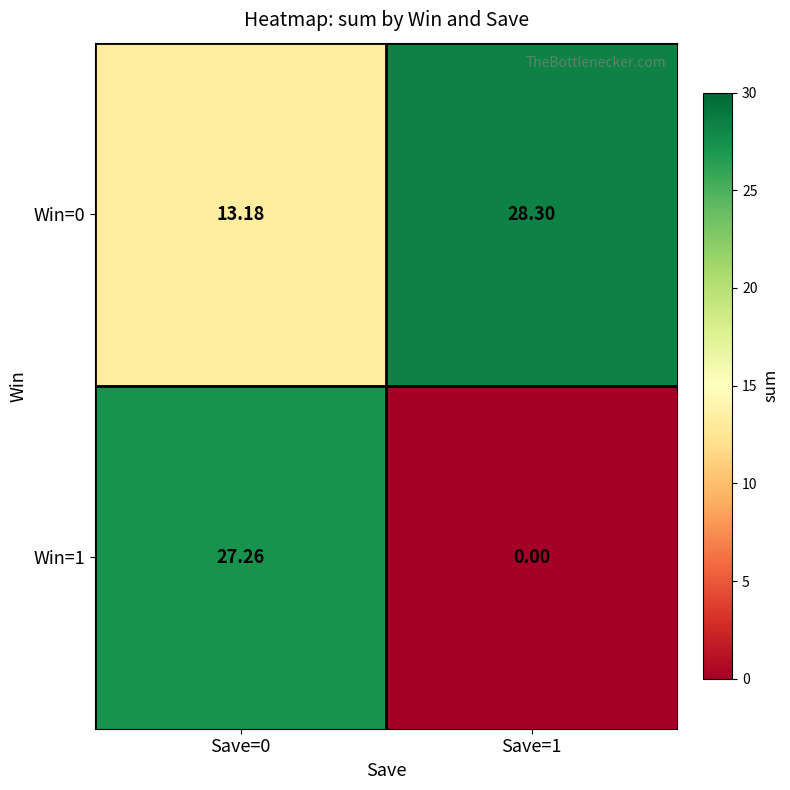

At which category does the chart reach its peak across all series?

Save=1